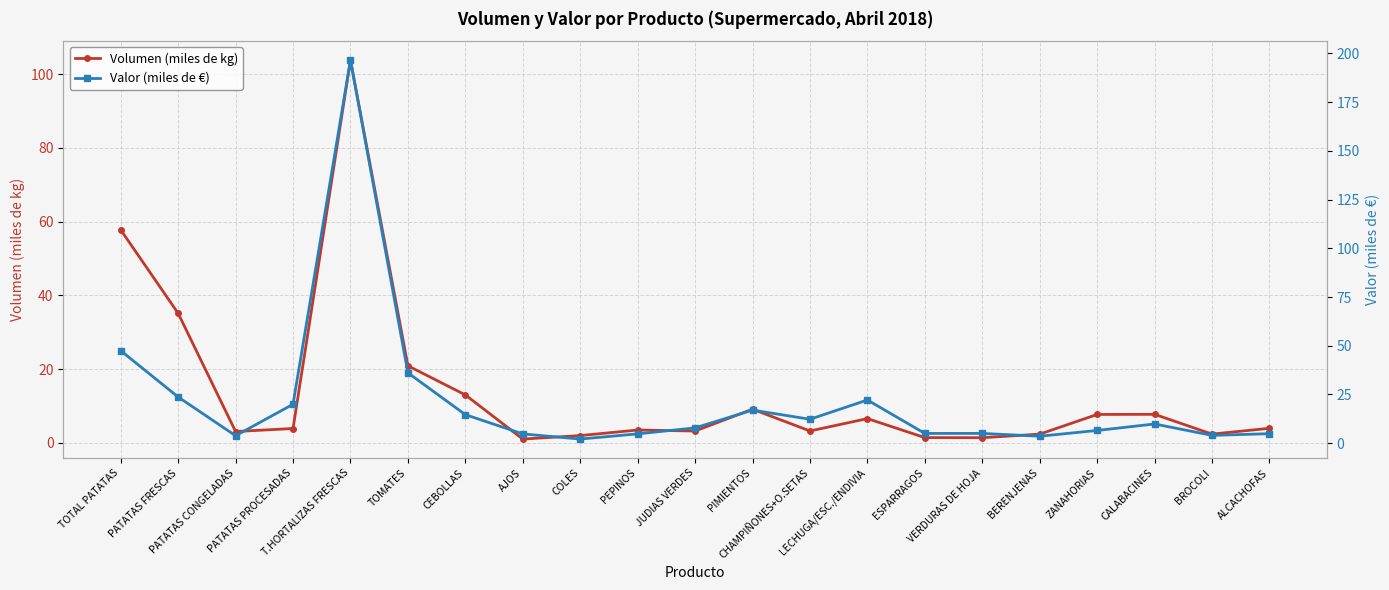

What is the total value across all series at ESPARRAGOS?

6.4